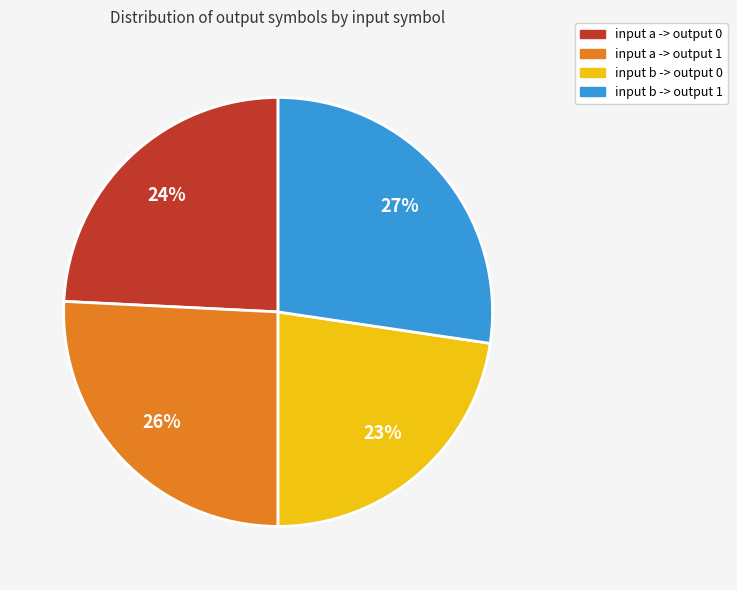

To the nearest percent, what is the average slice percentage?

25%